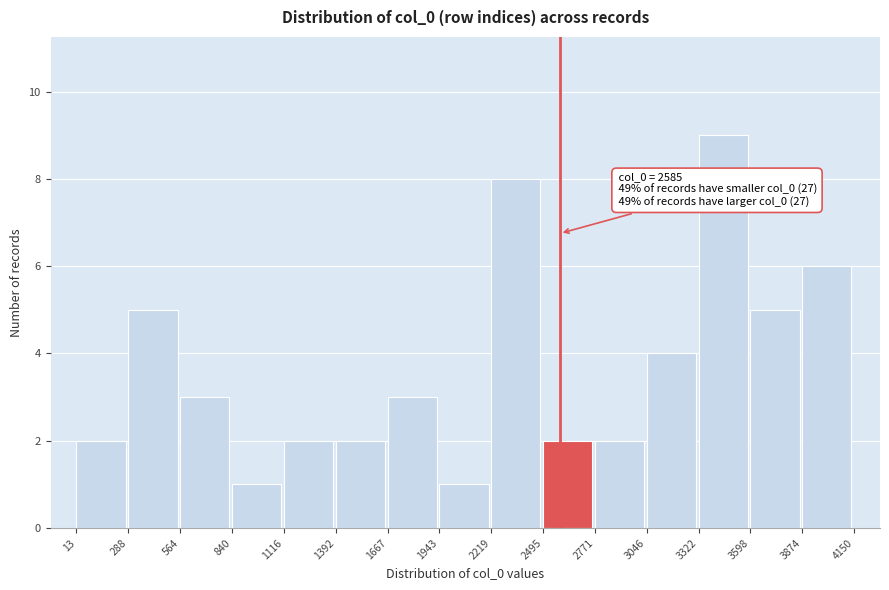

Which range on the x-axis has the tallest bar?

3322 to 3598